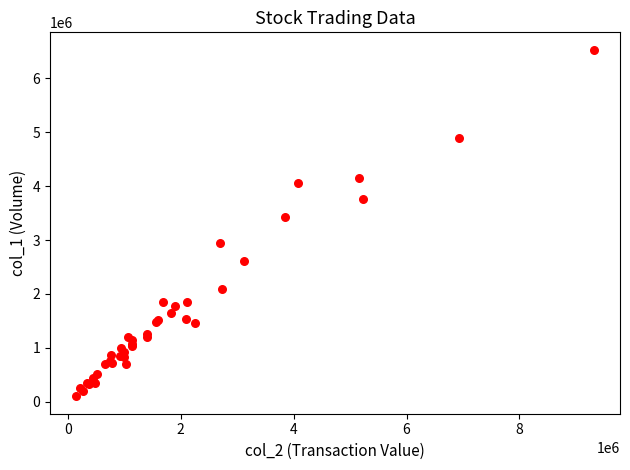

What Y value in the scatter plot is closest to 3315500?

3432000